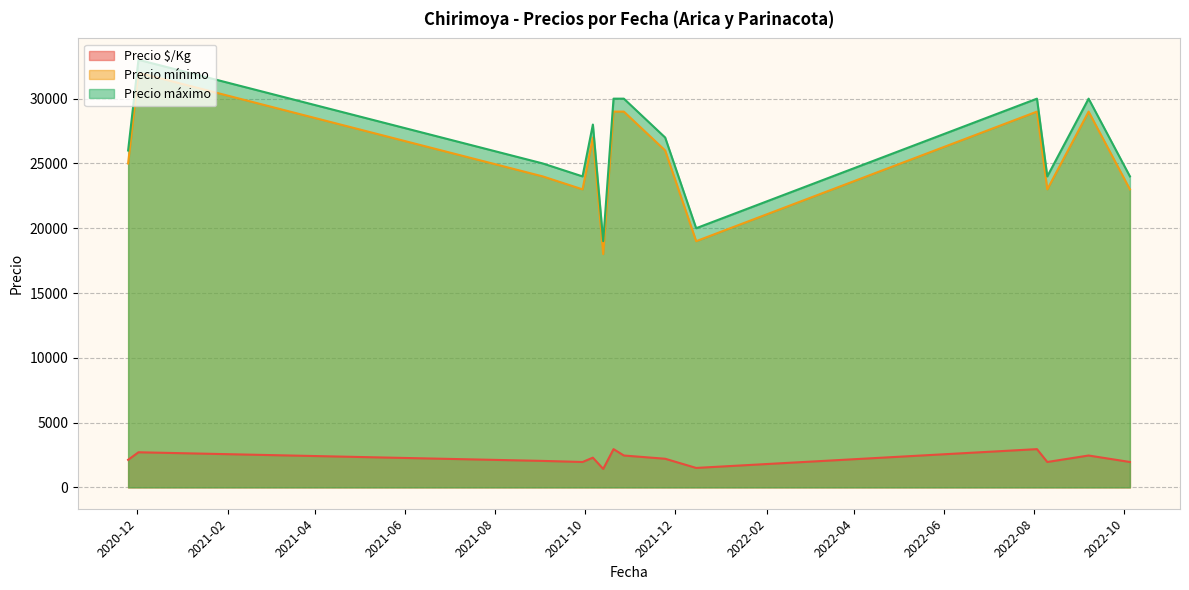

Reading left to right, transcribe all the data shown in this chart.

Precio $/Kg: 2020-11-25=2125	2020-12-02=2708	2021-09-02=2042	2021-09-29=1958	2021-10-06=2292	2021-10-13=1423	2021-10-20=2950	2021-10-27=2458	2021-11-24=2208	2021-12-15=1500	2022-08-03=2950	2022-08-10=1958	2022-09-07=2458	2022-10-05=1958
Precio mínimo: 2020-11-25=25000	2020-12-02=32000	2021-09-02=24000	2021-09-29=23000	2021-10-06=27000	2021-10-13=18000	2021-10-20=29000	2021-10-27=29000	2021-11-24=26000	2021-12-15=19000	2022-08-03=29000	2022-08-10=23000	2022-09-07=29000	2022-10-05=23000
Precio máximo: 2020-11-25=26000	2020-12-02=33000	2021-09-02=25000	2021-09-29=24000	2021-10-06=28000	2021-10-13=19000	2021-10-20=30000	2021-10-27=30000	2021-11-24=27000	2021-12-15=20000	2022-08-03=30000	2022-08-10=24000	2022-09-07=30000	2022-10-05=24000